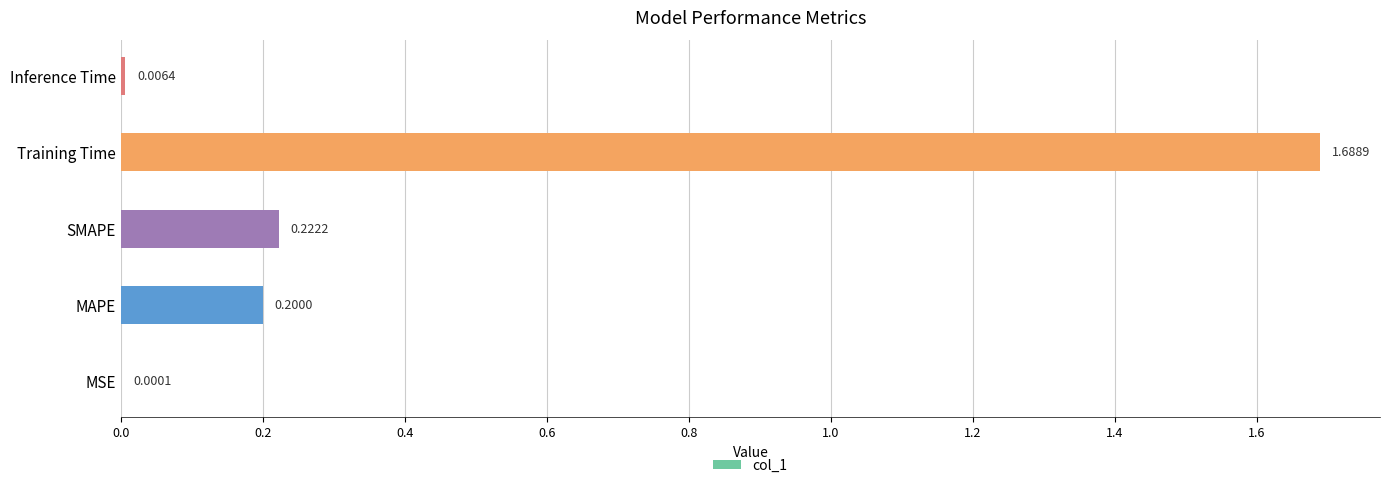

What is the change in value from MAPE to Training Time?

+1.5